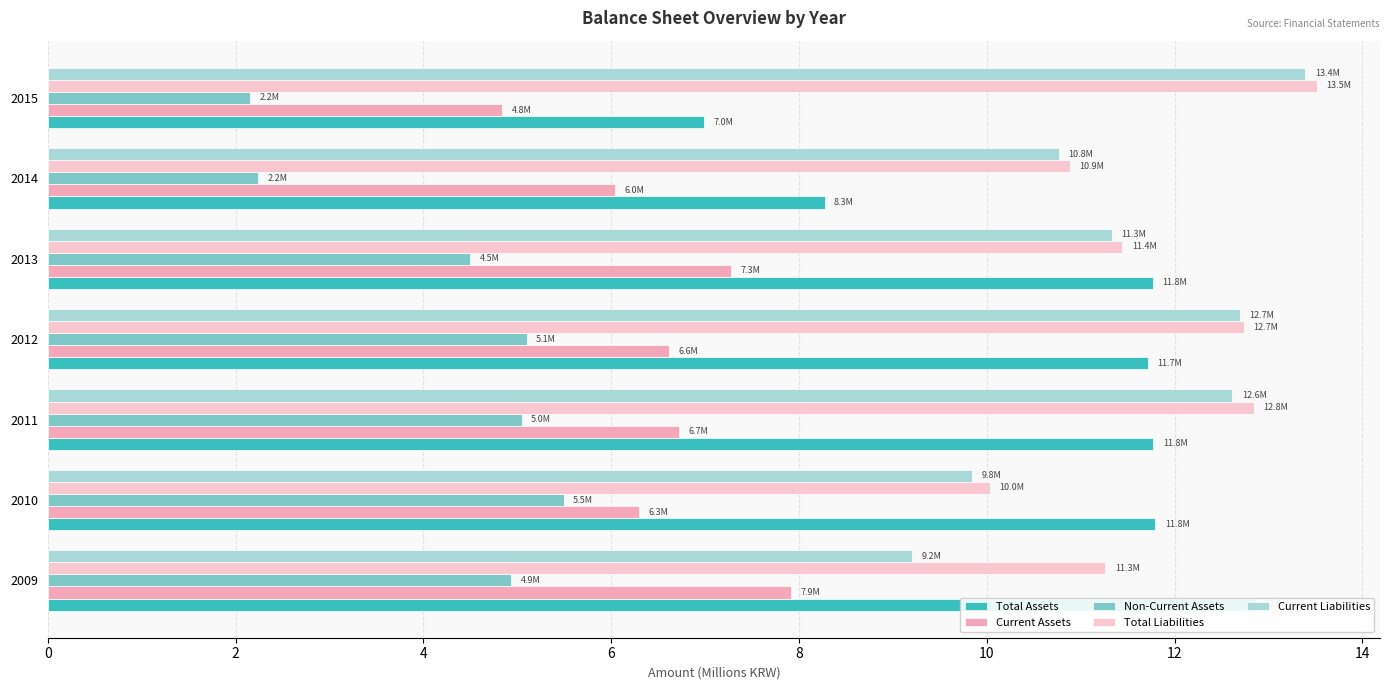

How many bars are there in total?

35